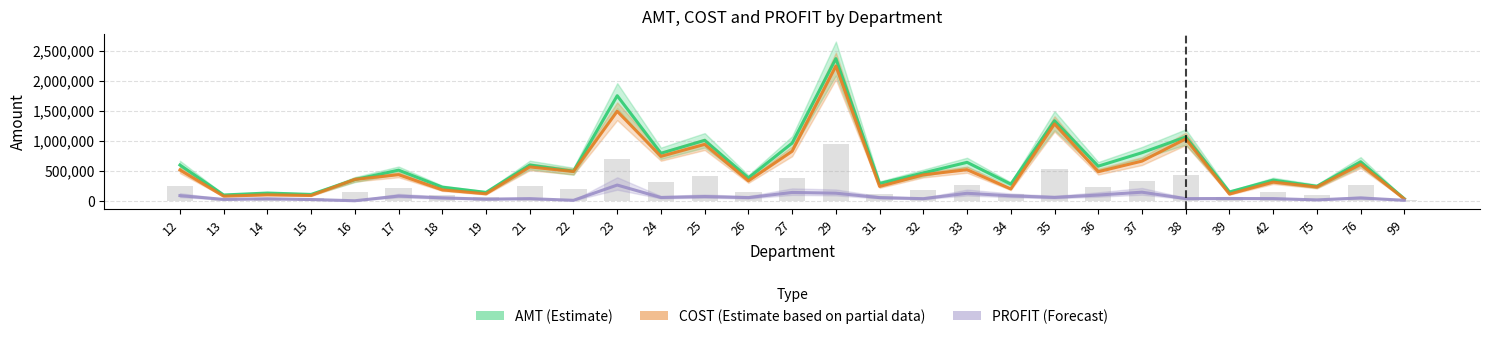

The AMT (Estimate) series shows 489236.5 at 22. True or false?

True